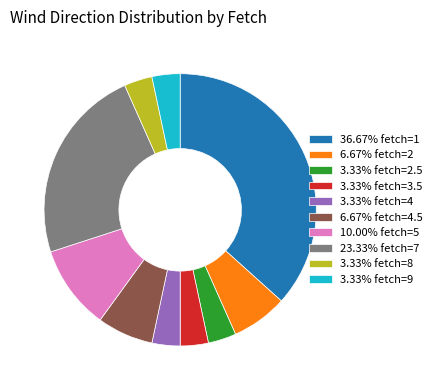

Is the sum of 3.33% fetch=2.5 and 3.33% fetch=3.5 greater than half?

No